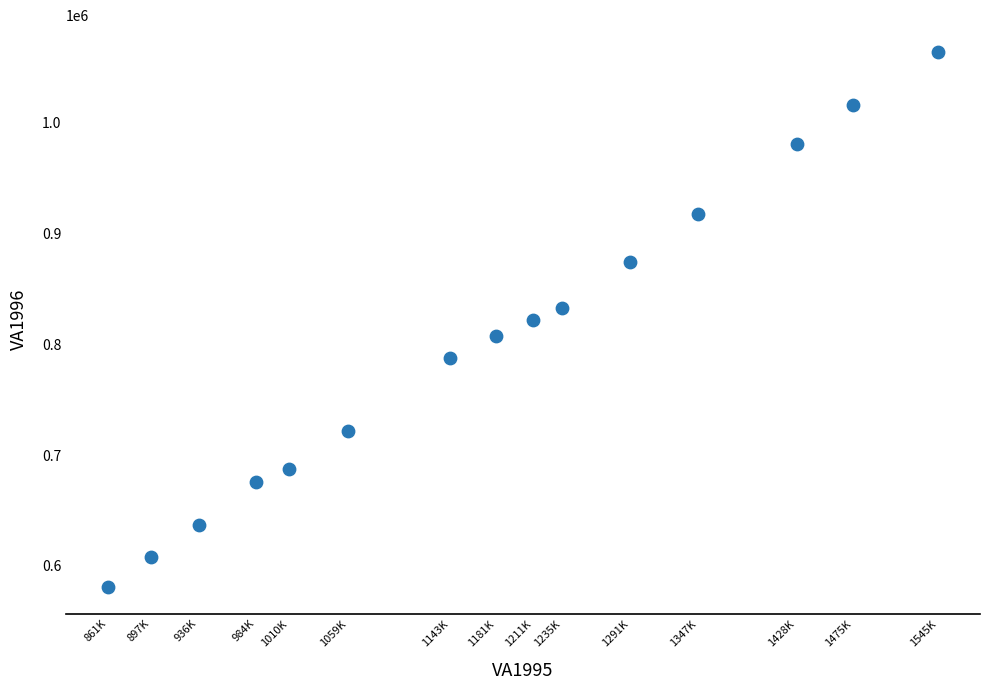

What is the range of Y values (max minus min)?

482039